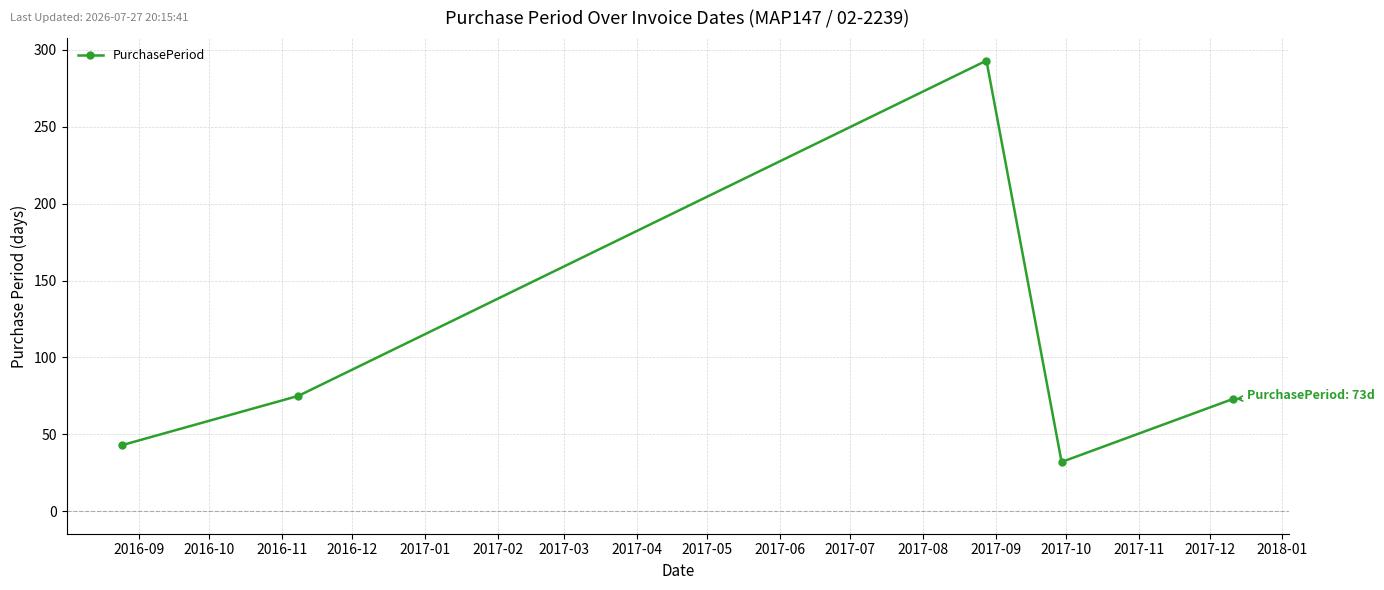

Count the number of values greater than 73.

2